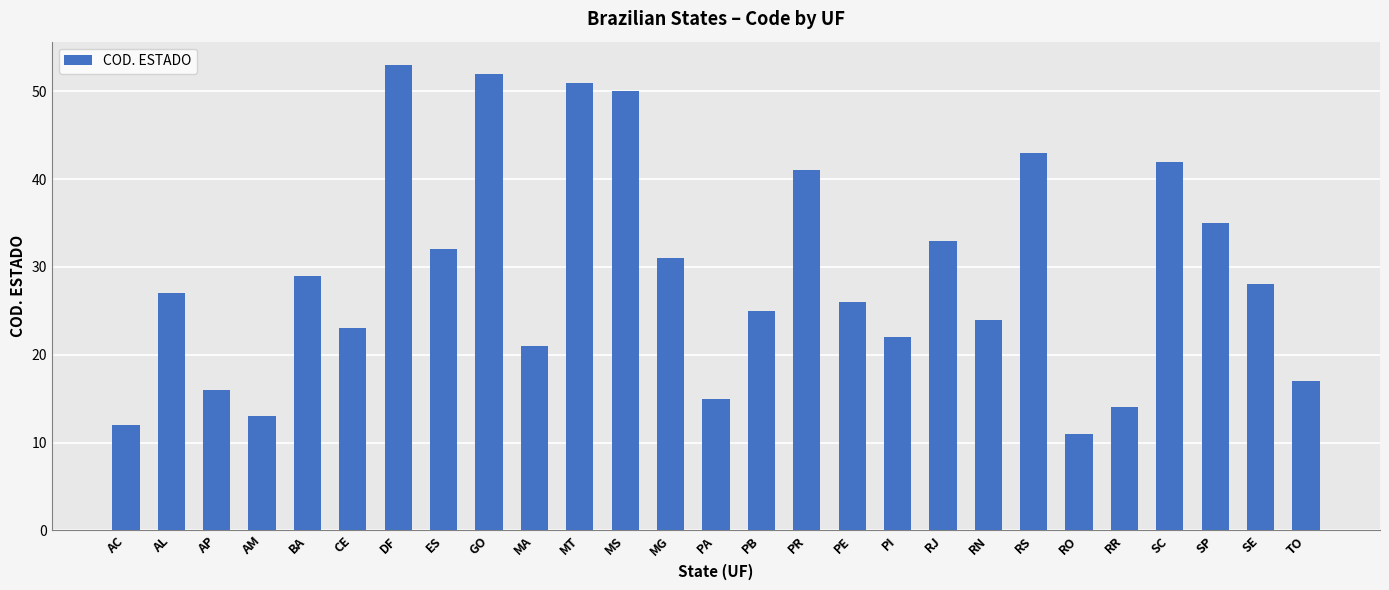

What is the difference between the maximum and minimum values?

42